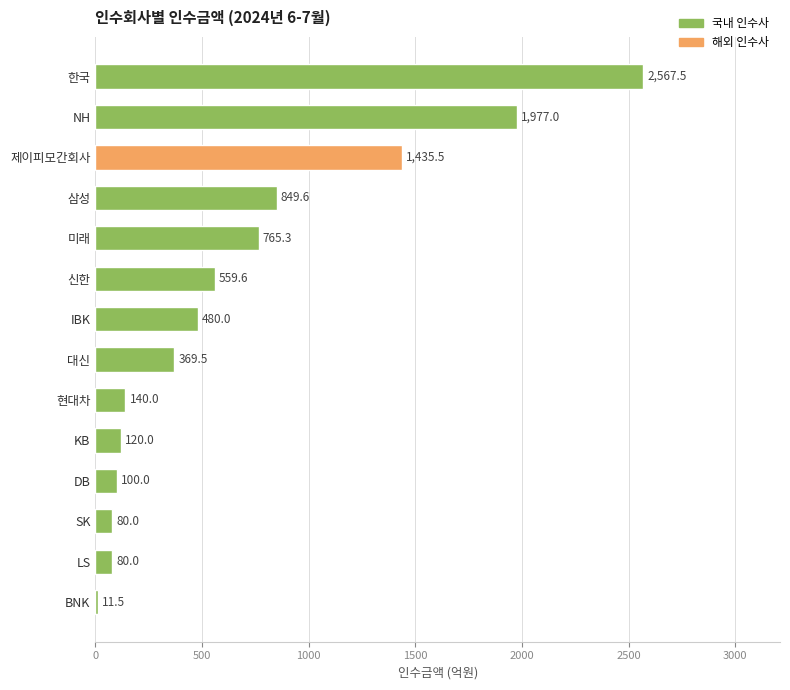

Reading top to bottom, transcribe all the data shown in this chart.

한국=2567.5	NH=1977.0	제이피모간회사=1435.5	삼성=849.6	미래=765.3	신한=559.6	IBK=480.0	대신=369.5	현대차=140.0	KB=120.0	DB=100.0	SK=80.0	LS=80.0	BNK=11.5